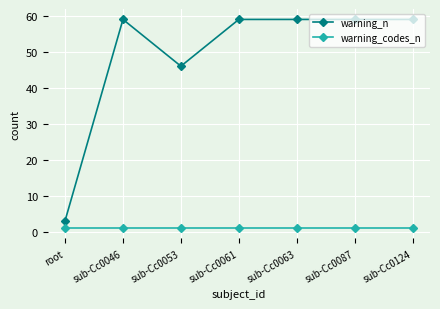

True or false: warning_n has a value of 59 at sub-Cc0063.

True